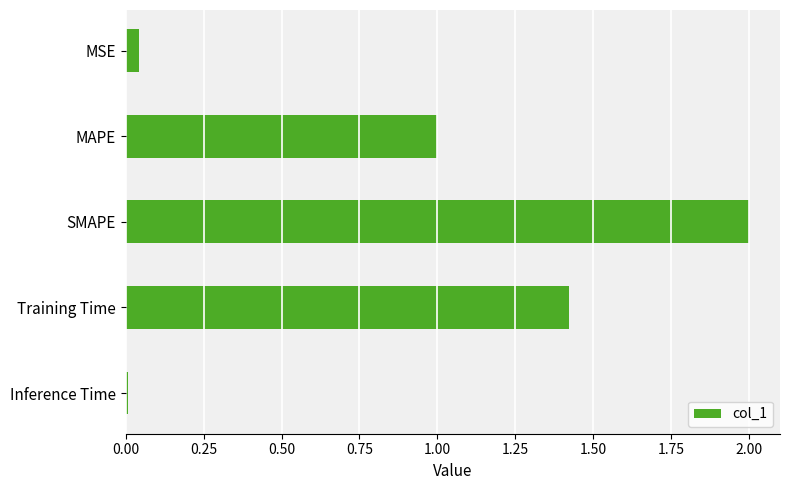

Are the bars grouped side by side (vs. stacked)?

No